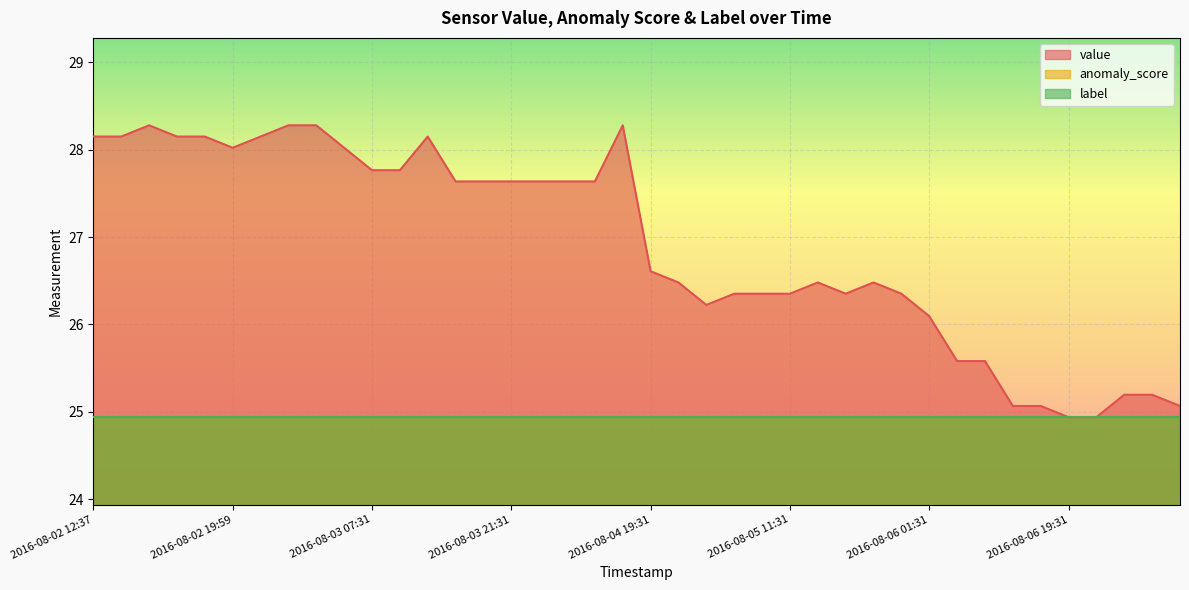

Which series has the largest total across all categories?

value